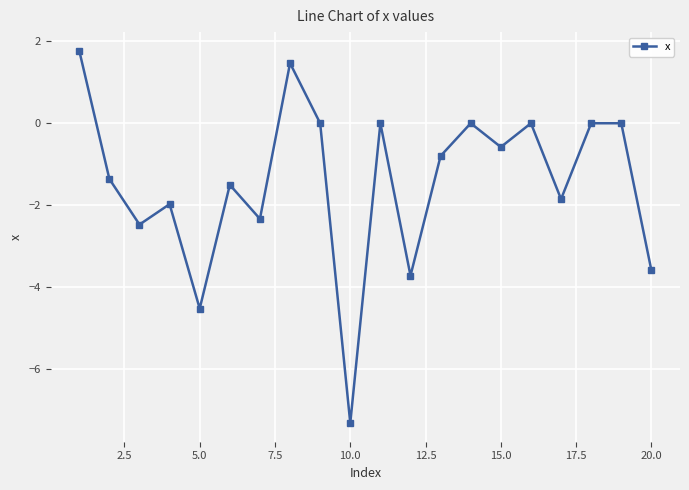

What is the value of the 17th point from the left?

-1.9